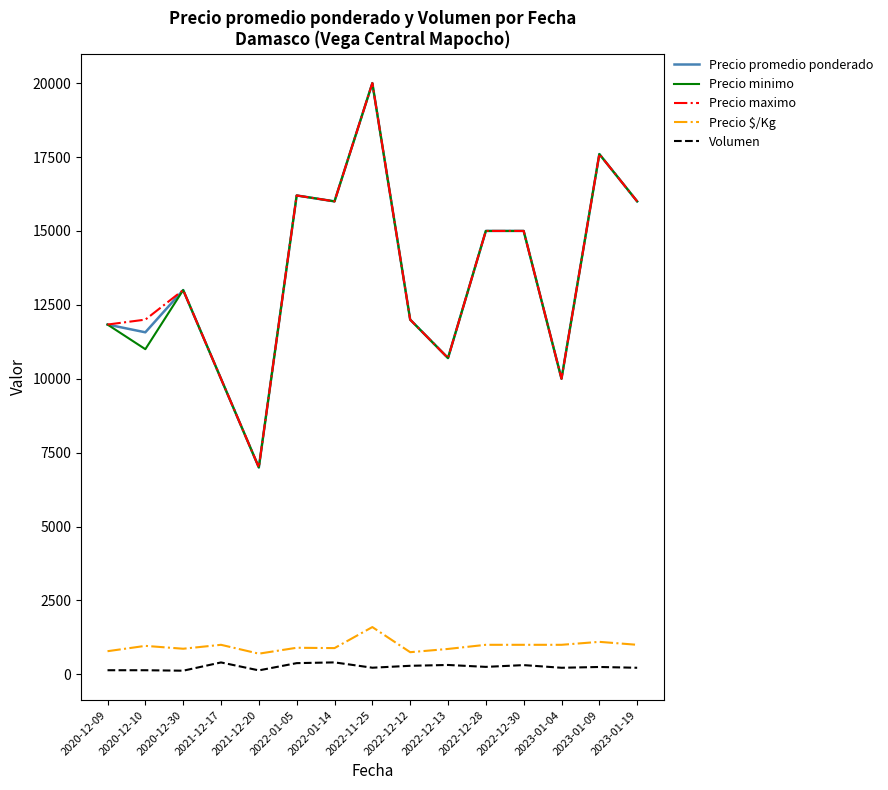

At which category is the sum across all series the highest?

2022-11-25